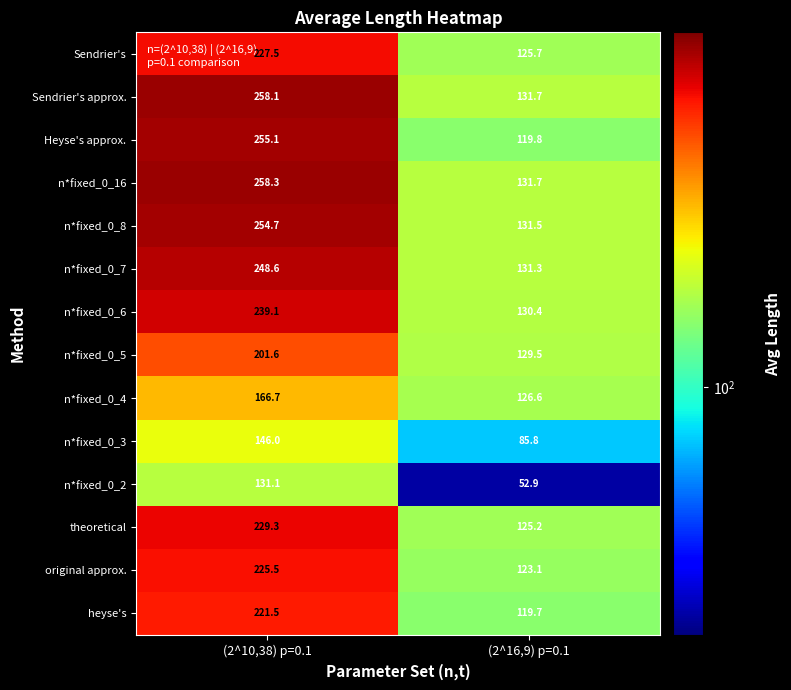

List the labels in order of n*fixed_0_6 value, largest first.

(2^10,38) p=0.1, (2^16,9) p=0.1